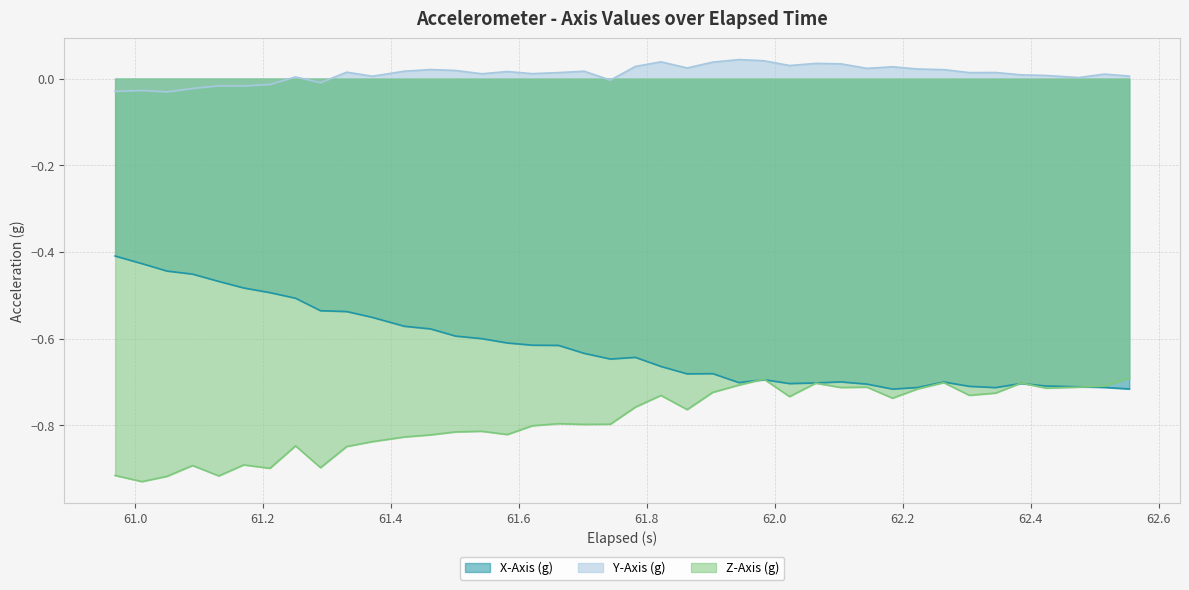

In Z-Axis (g), how many points are higher than both neighbors (excluding endpoints)?

11